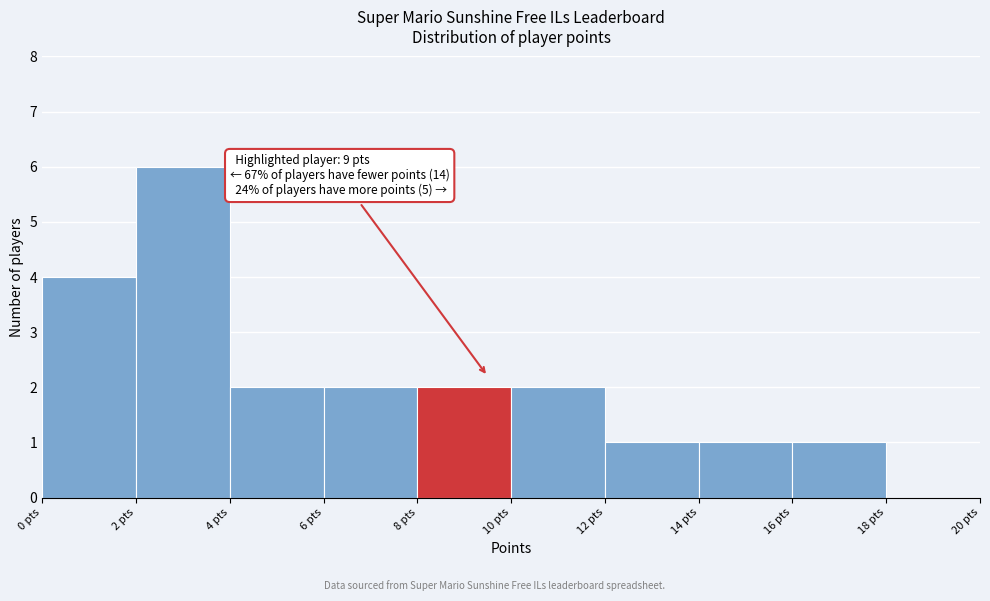

Which range on the x-axis has the tallest bar?

2 to 4